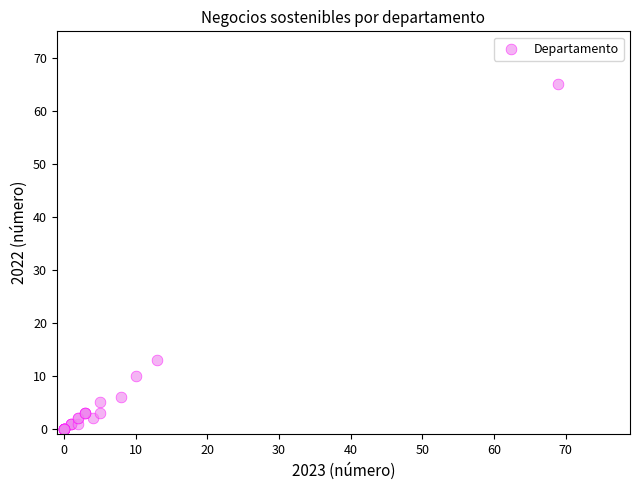

What Y value in the scatter plot is closest to 32?

13